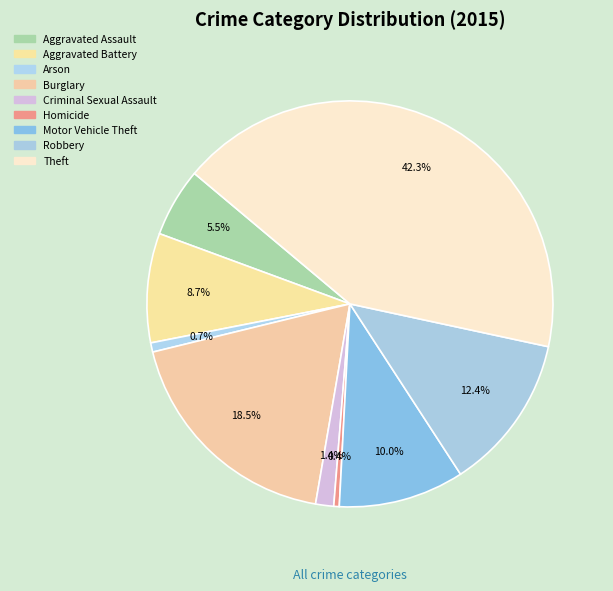

Which slice is the largest?

Theft